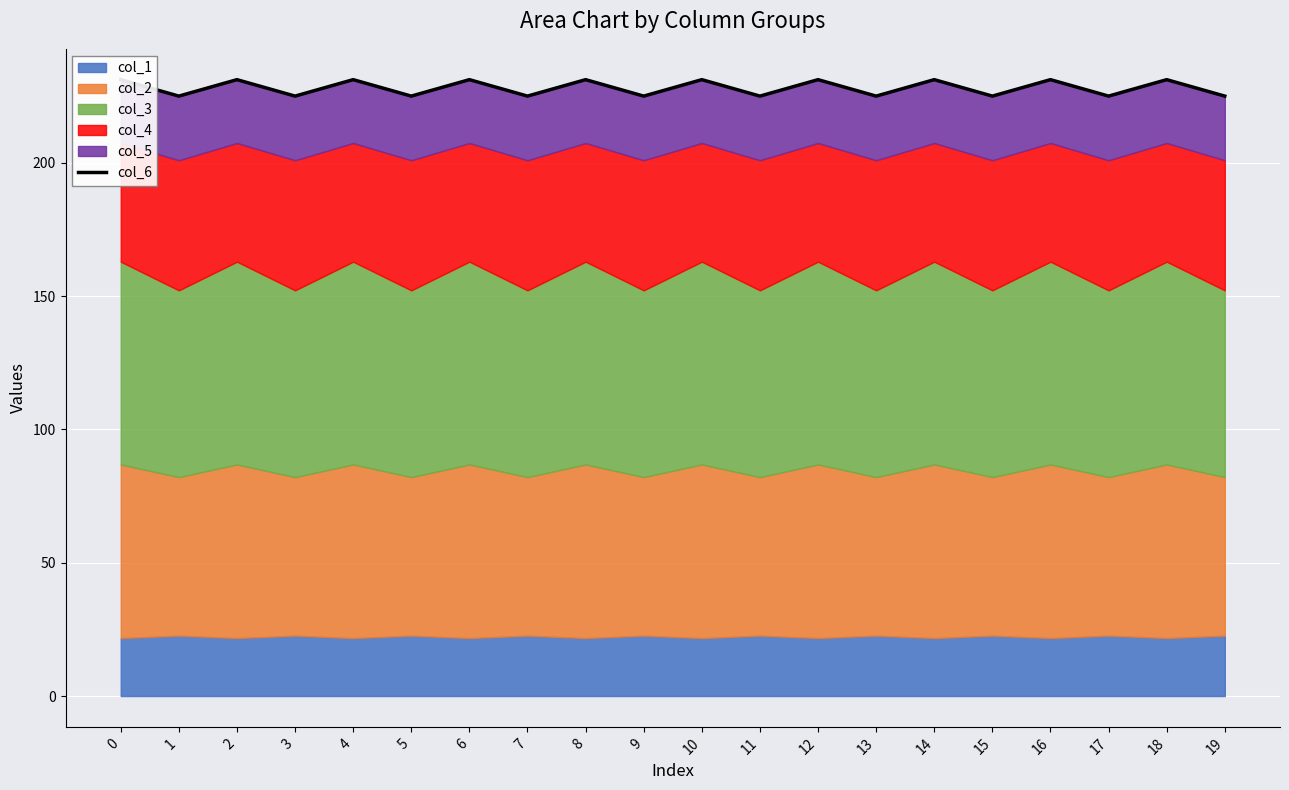

What is the value of the 19th point from the left?

231.1